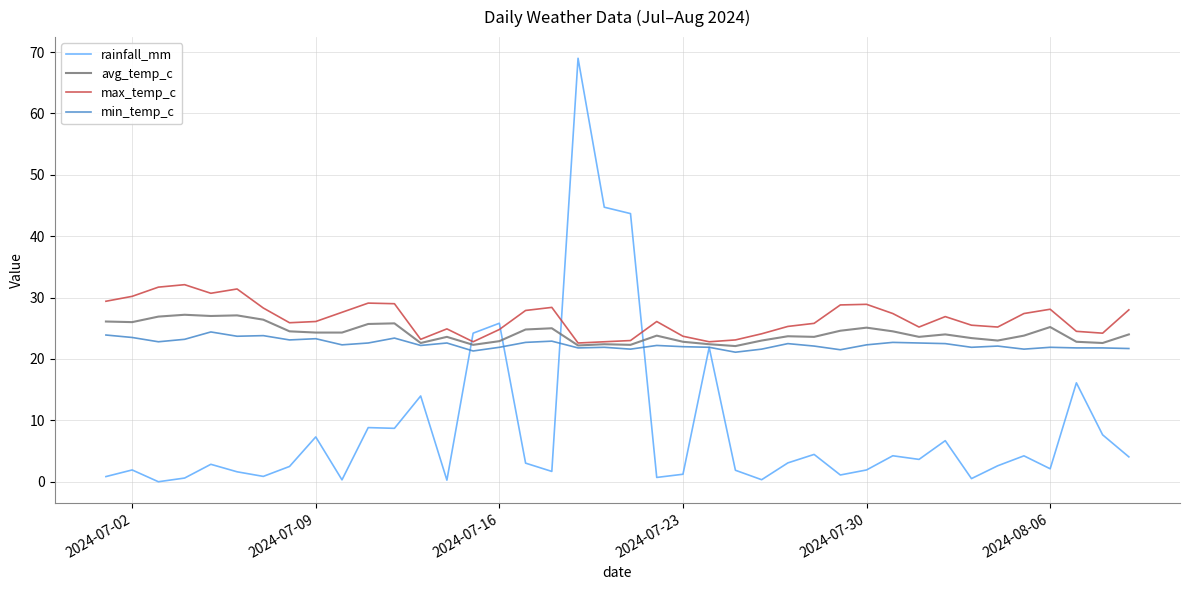

True or false: max_temp_c and rainfall_mm intersect in this chart.

True